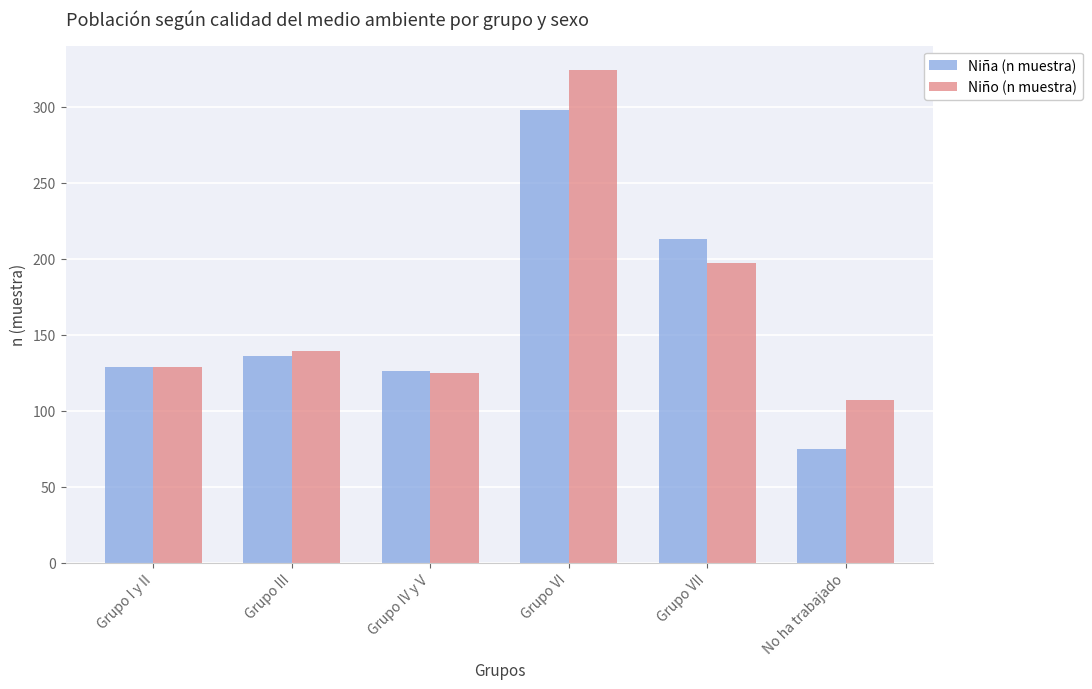

List the labels in order of Niño (n muestra) value, largest first.

Grupo VI, Grupo VII, Grupo III, Grupo I y II, Grupo IV y V, No ha trabajado